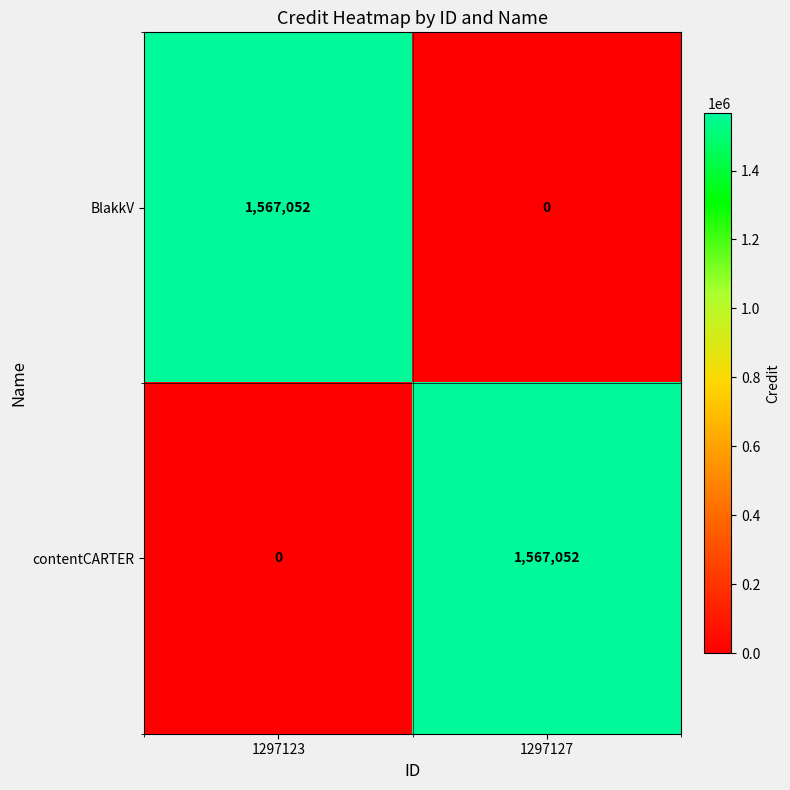

The value of contentCARTER at 1297127 is 1567052. True or false?

True